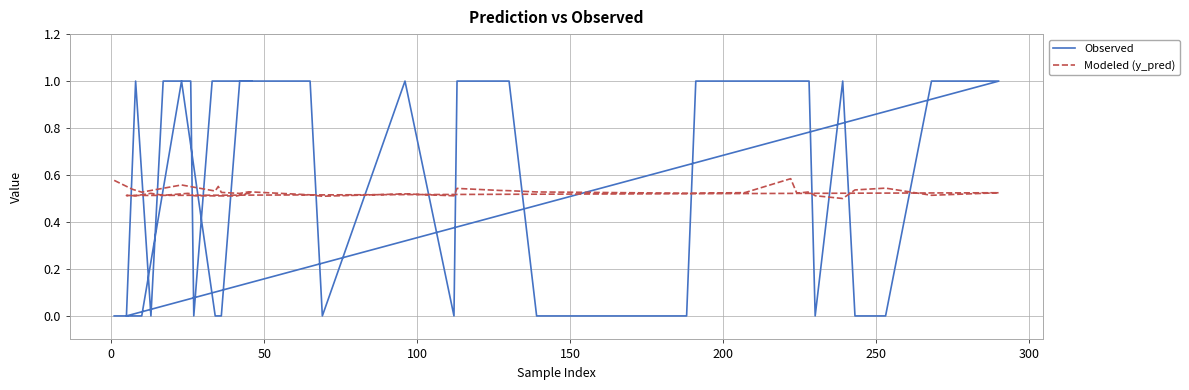

Which series has the widest spread of values?

Observed